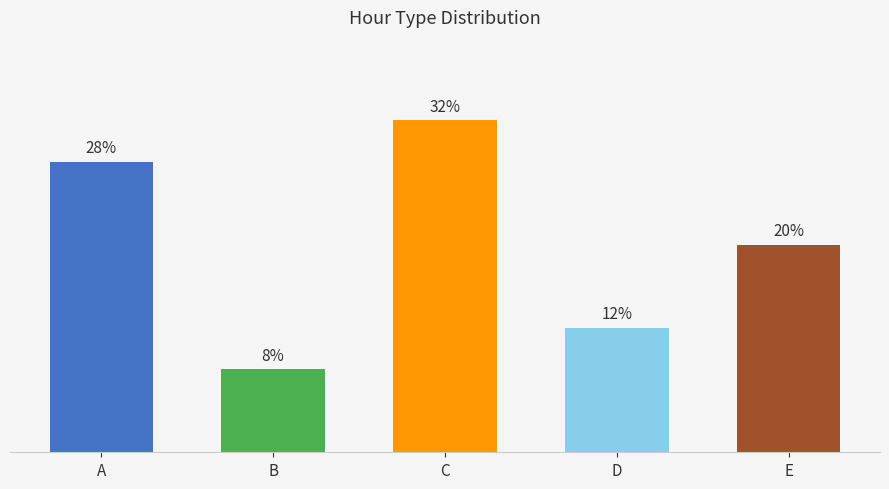

List the labels in order of value, largest first.

C, A, E, D, B